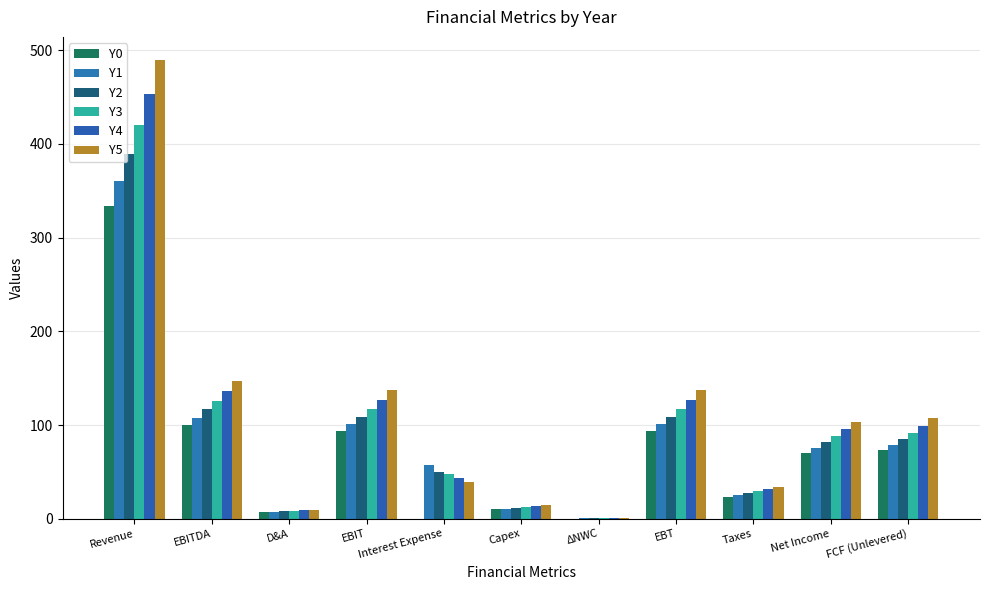

Are the bars grouped side by side (vs. stacked)?

Yes